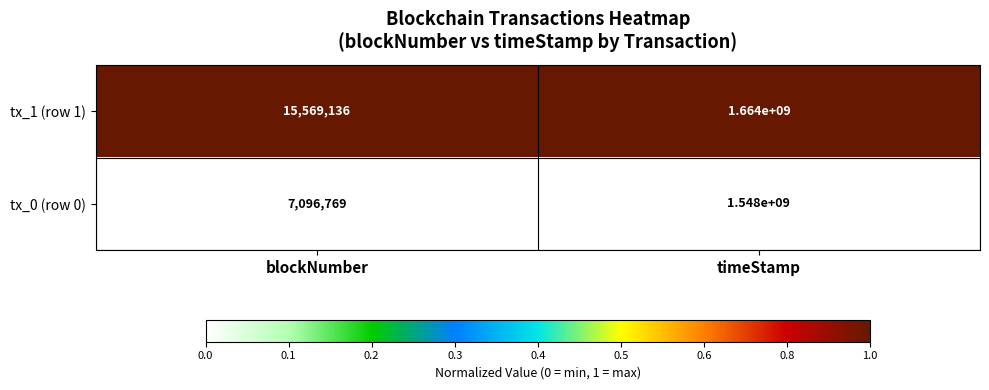

What is the sum of all tx_1 (row 1) values?

1679569136